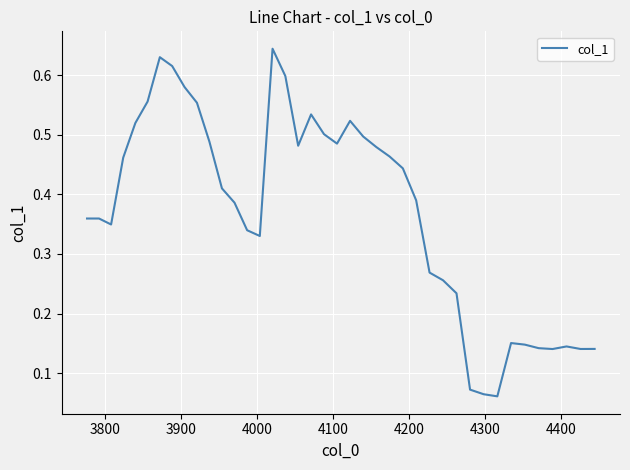

Count the number of categories in the chart.

40